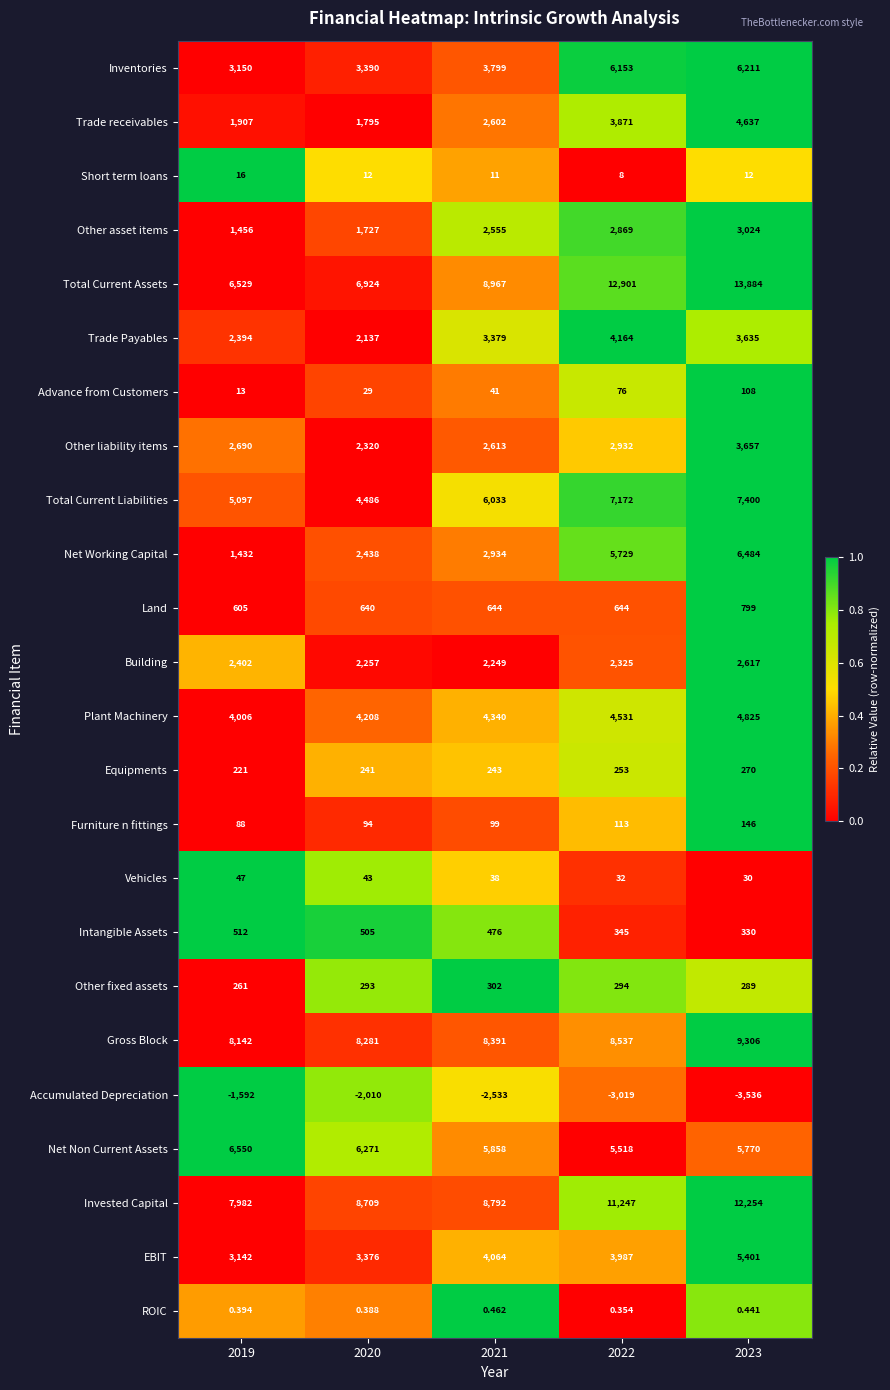

Rank the series at 2020 from lowest to highest value.

Accumulated Depreciation, ROIC, Short term loans, Advance from Customers, Vehicles, Furniture n fittings, Equipments, Other fixed assets, Intangible Assets, Land, Other asset items, Trade receivables, Trade Payables, Building, Other liability items, Net Working Capital, EBIT, Inventories, Plant Machinery, Total Current Liabilities, Net Non Current Assets, Total Current Assets, Gross Block, Invested Capital